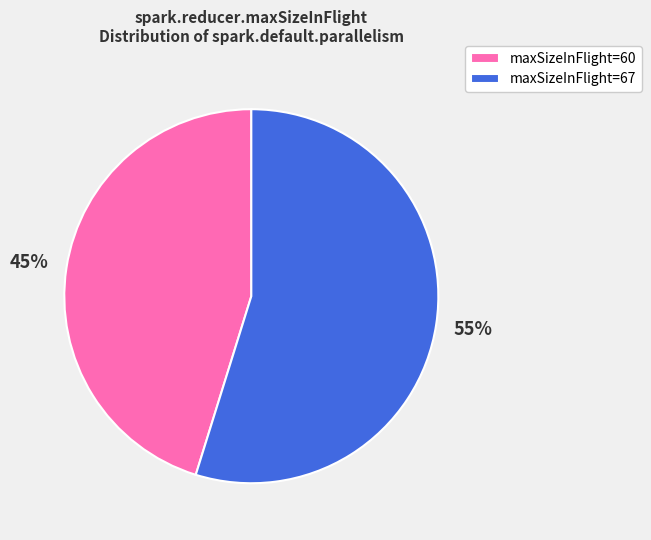

Count the number of slices in the pie.

2